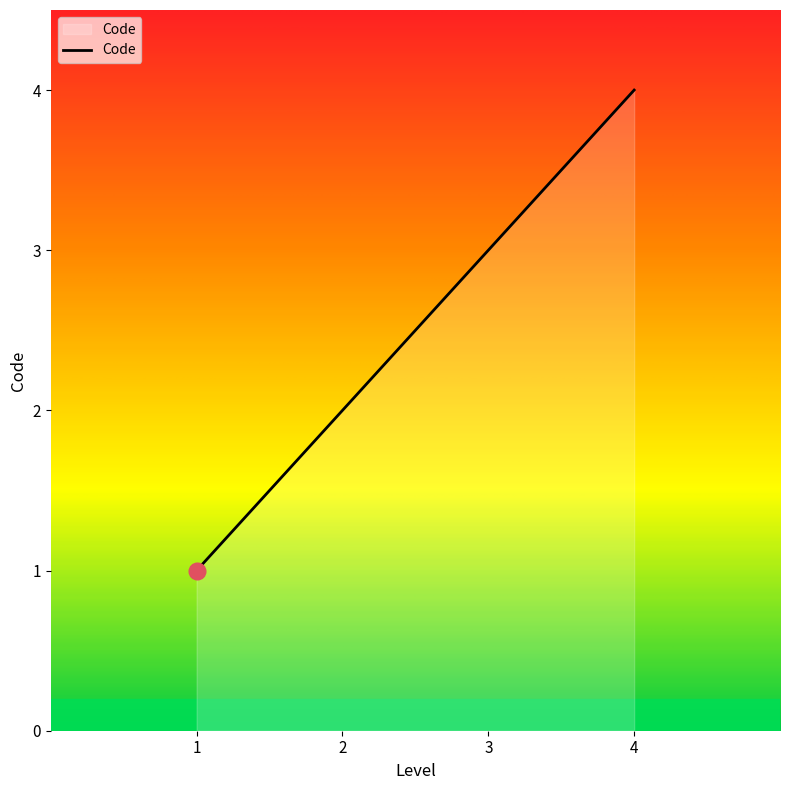

Which has a higher value, 2 or 1?

2